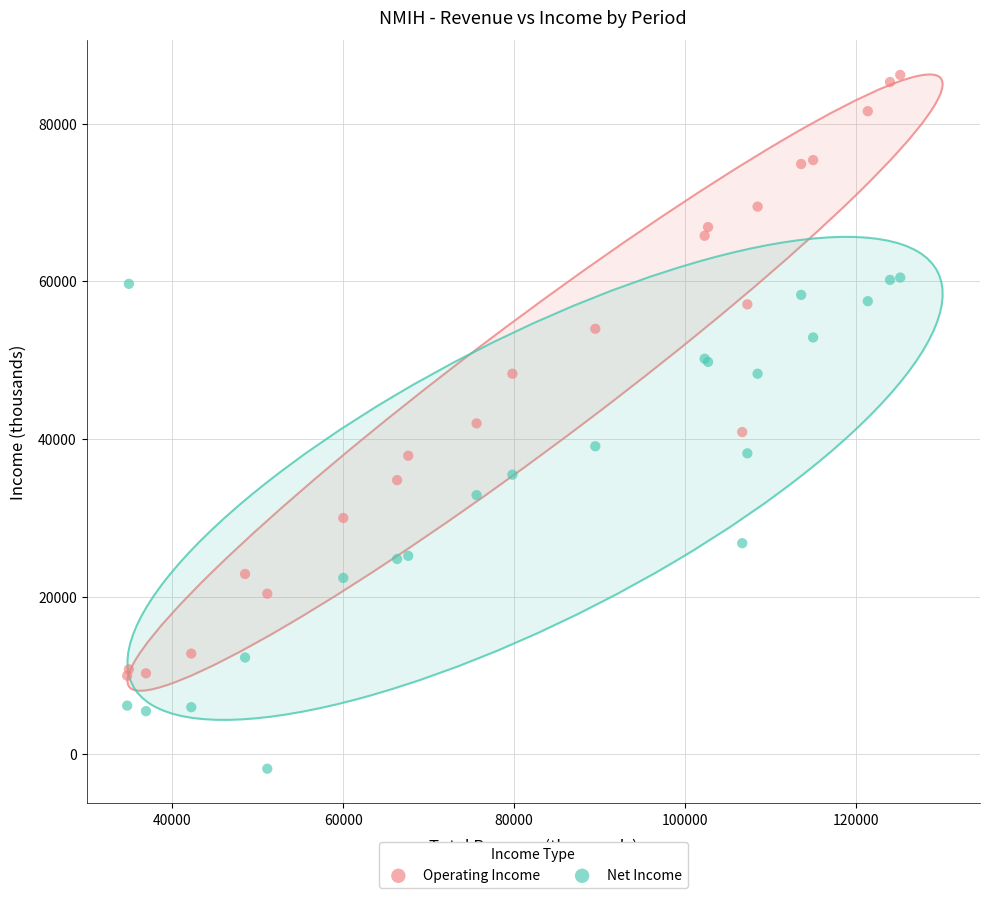

Which series contains the lowest Y value?

Net Income